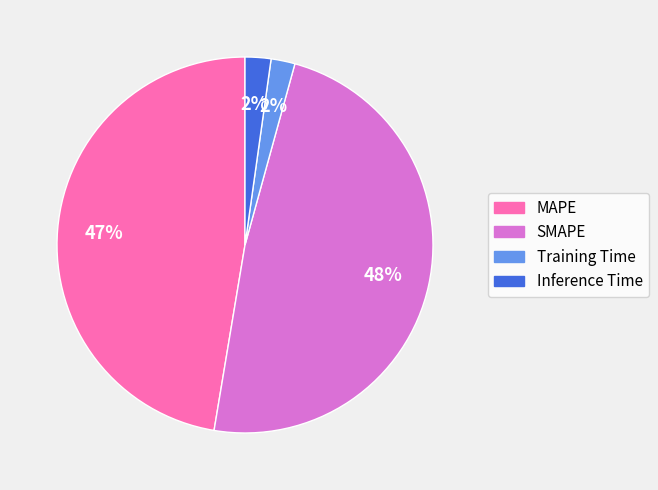

Do SMAPE and Inference Time together represent more than half of the pie?

Yes